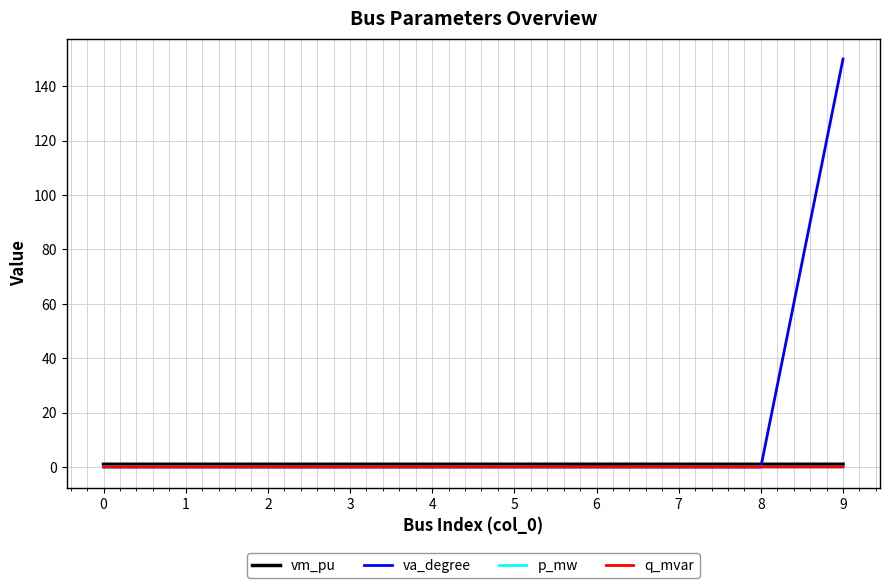

How many distinct data groups are displayed?

4